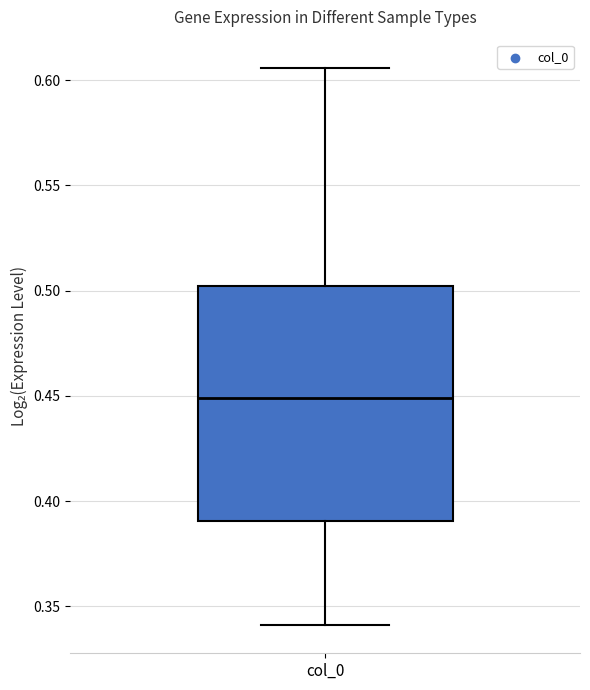

Read this box plot against the y-axis: the position of the median line, the range covered by the box, and the ends of both whiskers. The values are not printed on the chart, so give them approximately, as read against the axis.

median 0.450, box 0.390 to 0.500, whiskers 0.340 to 0.605